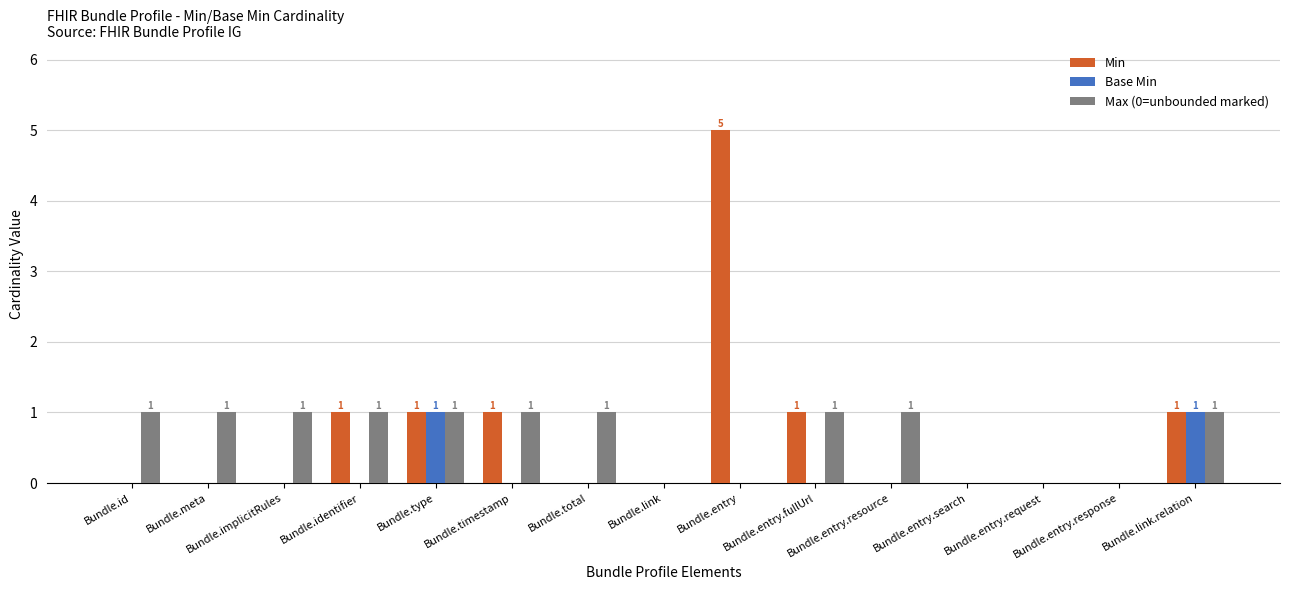

Does the chart contain stacked bars?

No